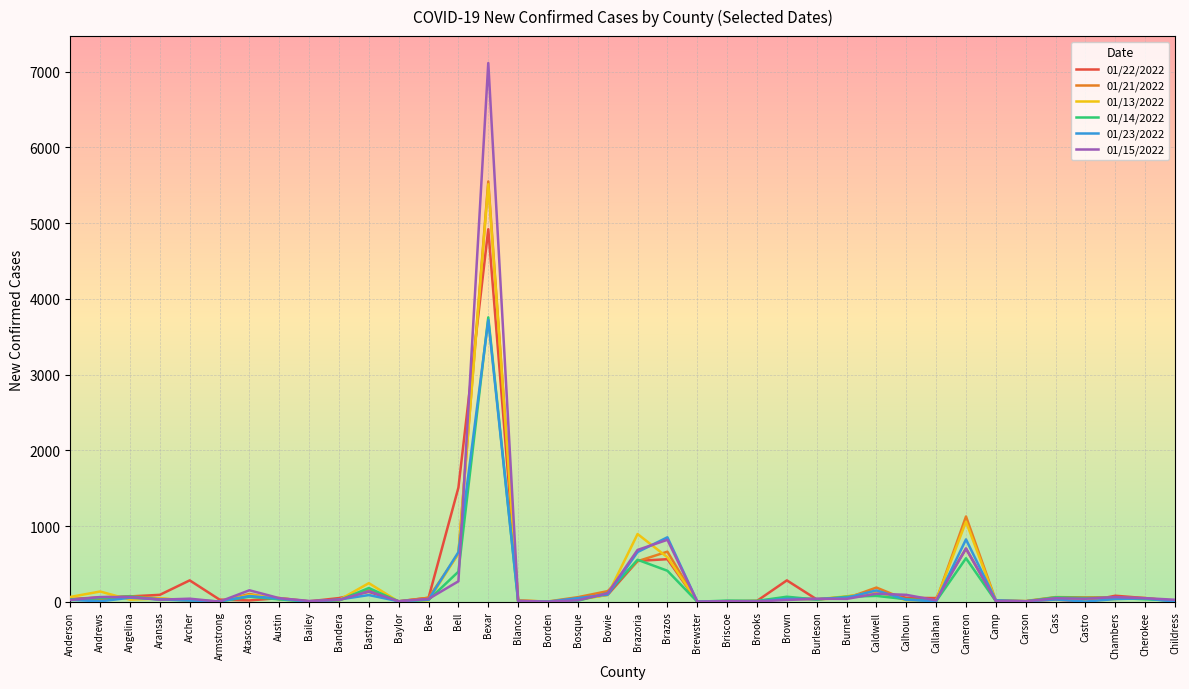

Is it true that 01/21/2022 equals 151 at Bastrop?

True